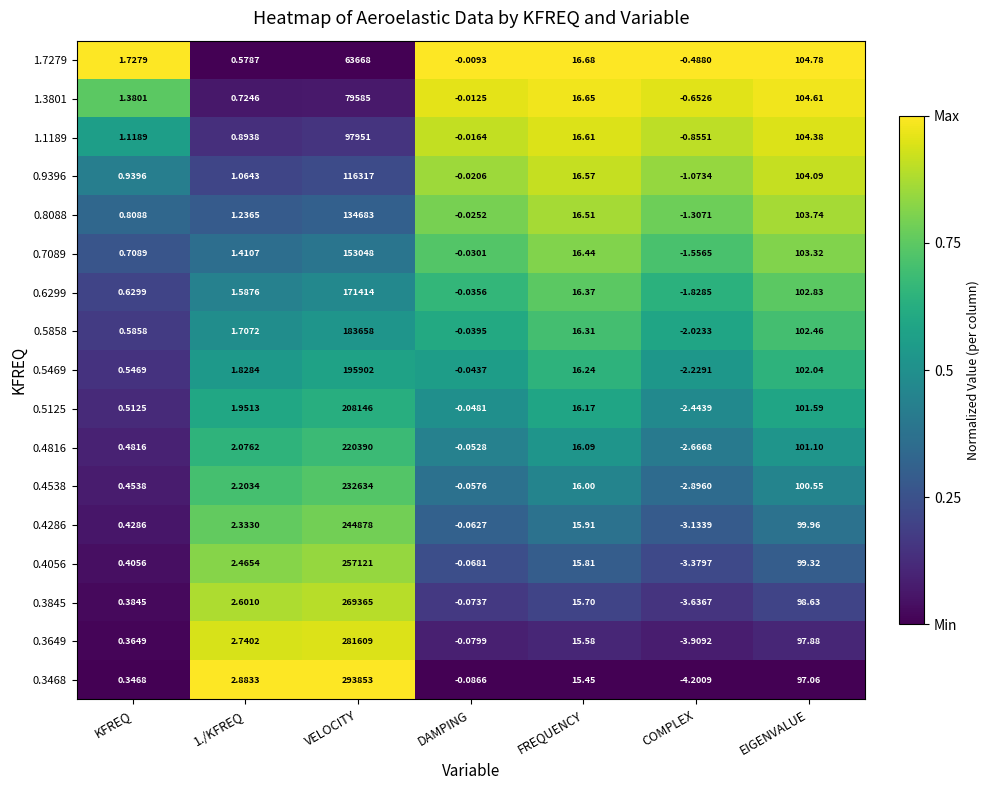

List the series in order of their peak value, highest first.

0.3468, 0.3649, 0.3845, 0.4056, 0.4286, 0.4538, 0.4816, 0.5125, 0.5469, 0.5858, 0.6299, 0.7089, 0.8088, 0.9396, 1.1189, 1.3801, 1.7279